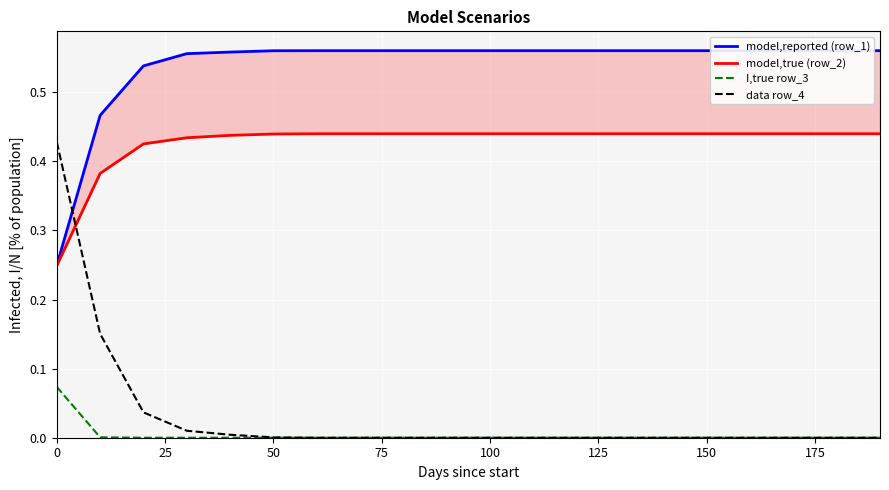

The value of model,reported (row_1) at 0 is 0.4. True or false?

False